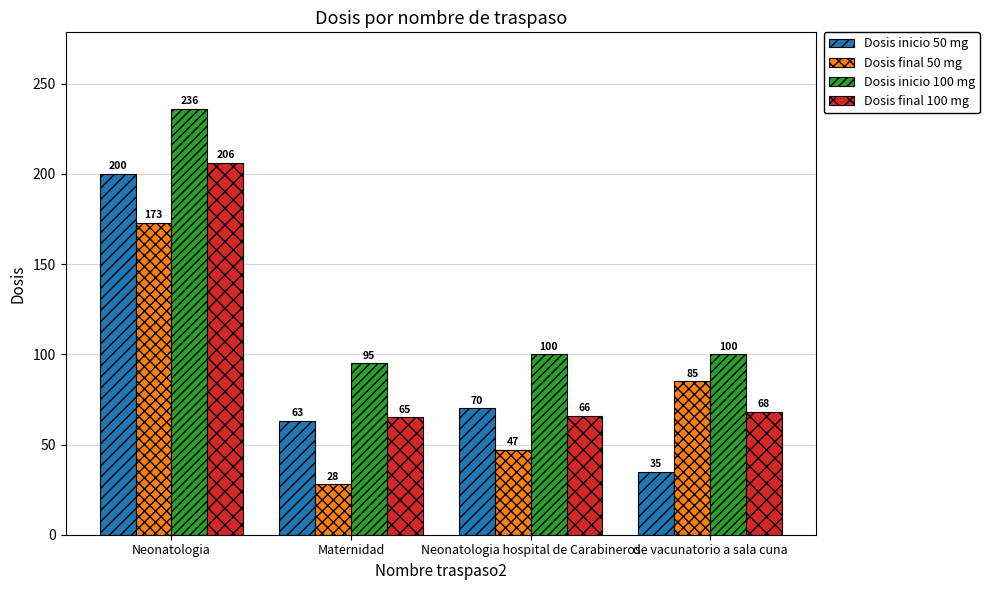

What is the value of the Dosis final 50 mg bar at the 3rd from the left?

47